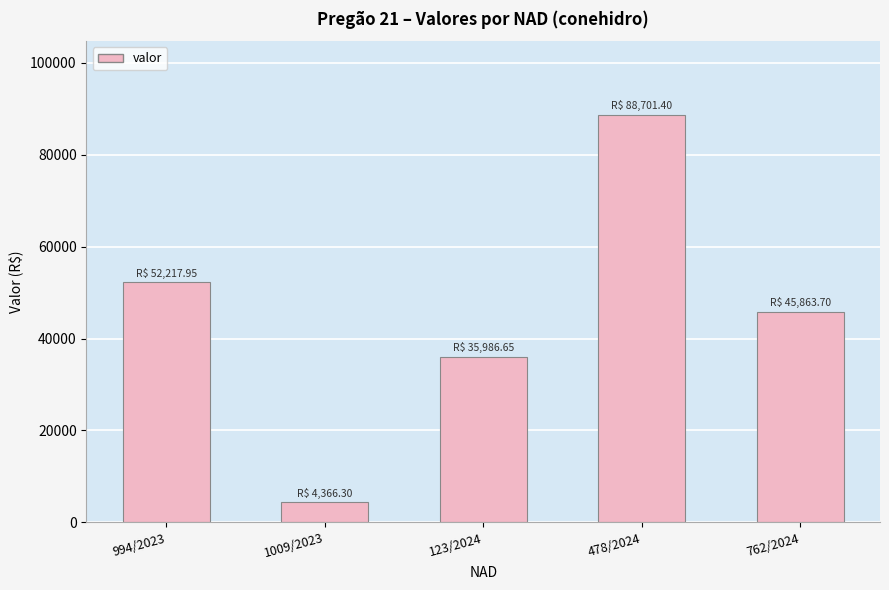

Which category has the lowest value across all series?

1009/2023